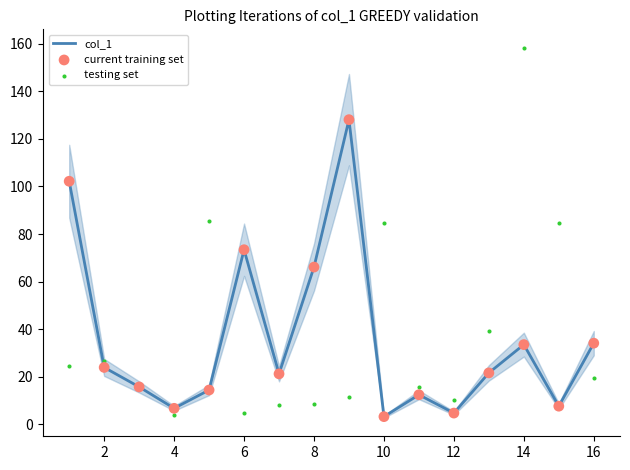

Which series has the largest total across all categories?

testing set